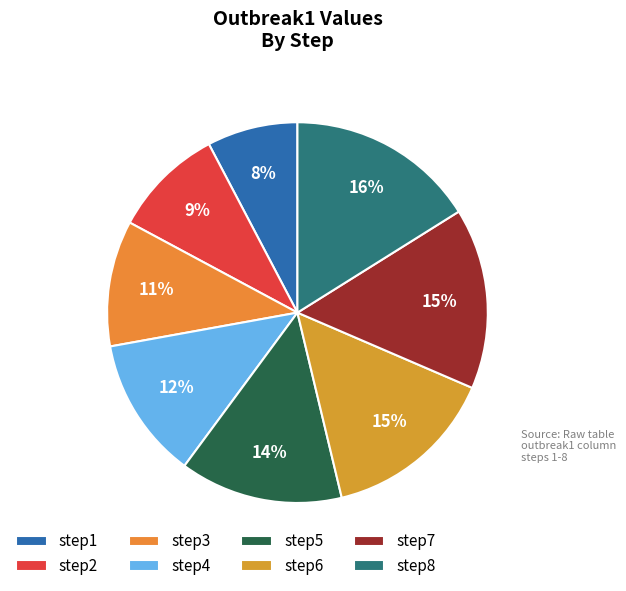

Is it true that step2 is 1% of the pie?

False